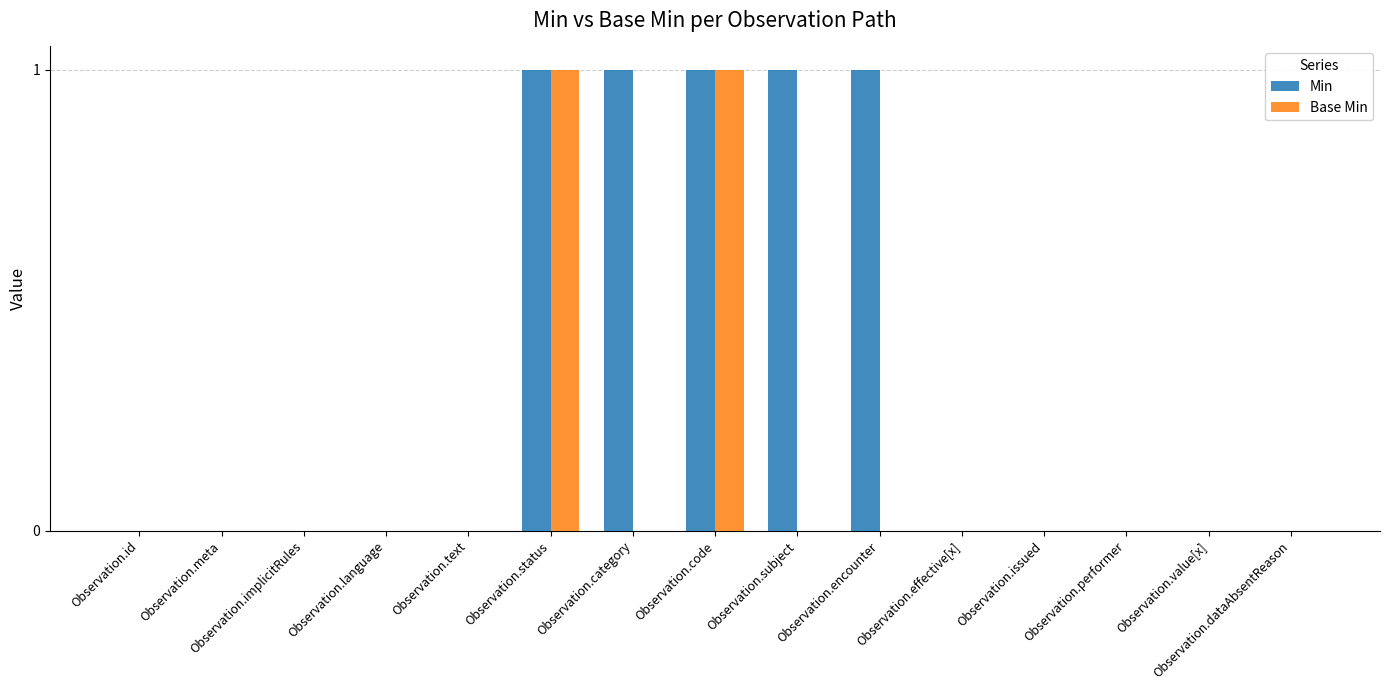

True or false: Base Min has a value of 1 at Observation.code.

True